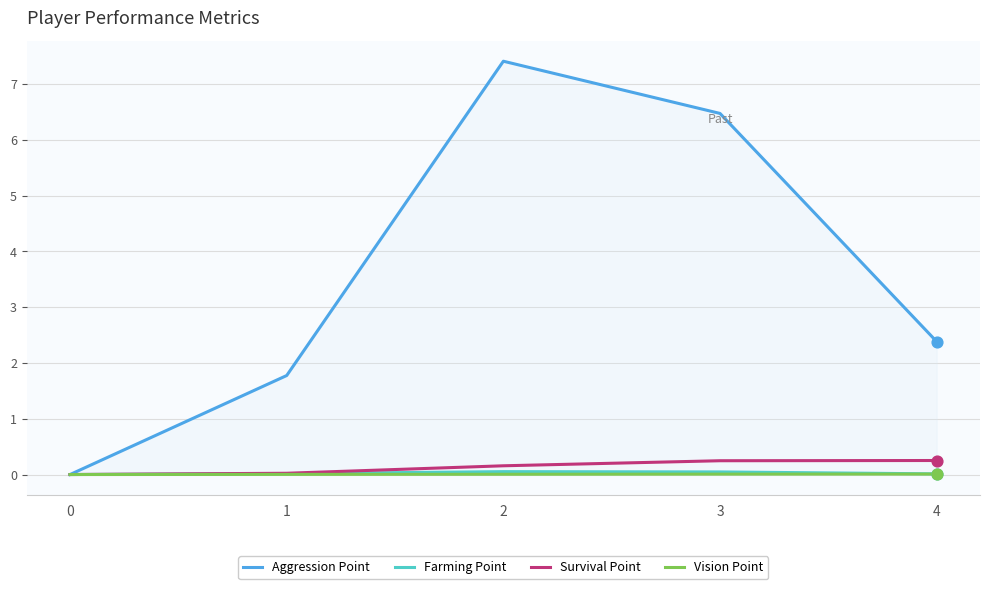

Which series changed the most between 0 and 1?

Aggression Point